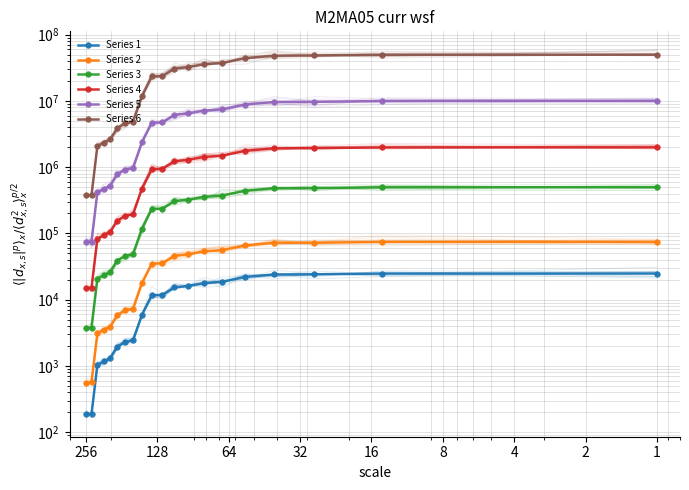

How many lines are shown in the chart?

6